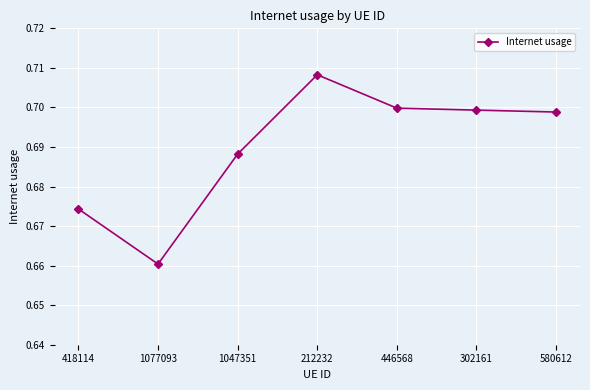

How many values are between 0 and 1?

7